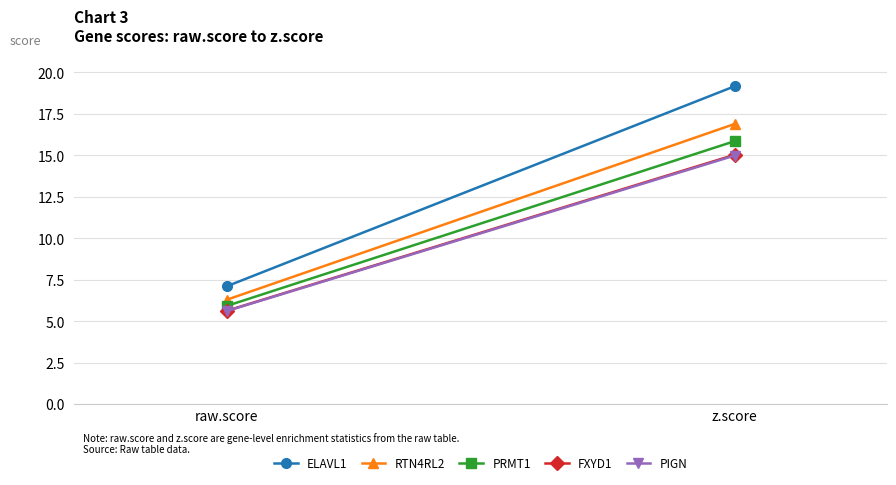

Which series has the largest total across all categories?

ELAVL1